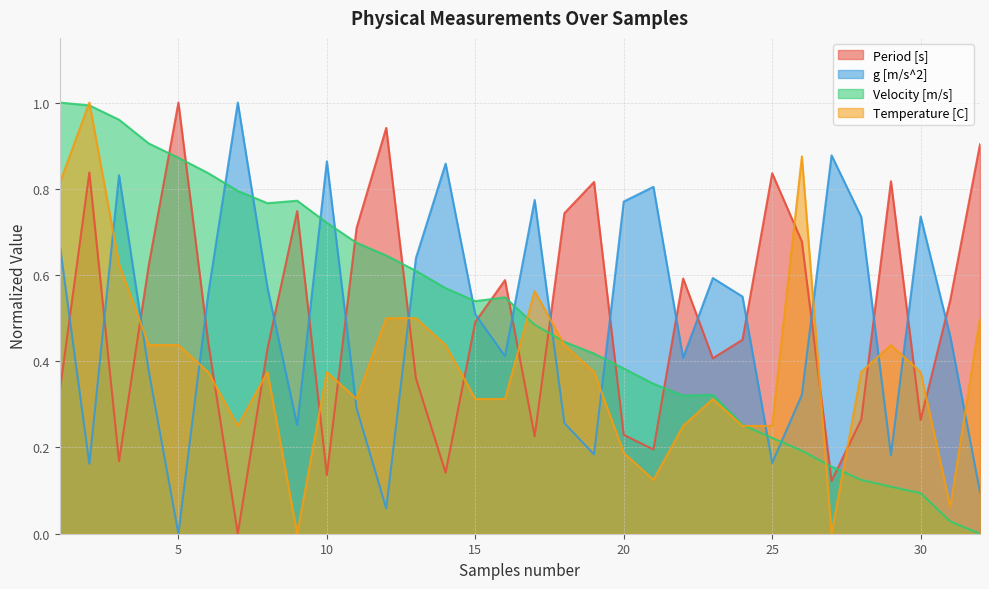

True or false: Period [s] has more than 0 interior local peaks.

True